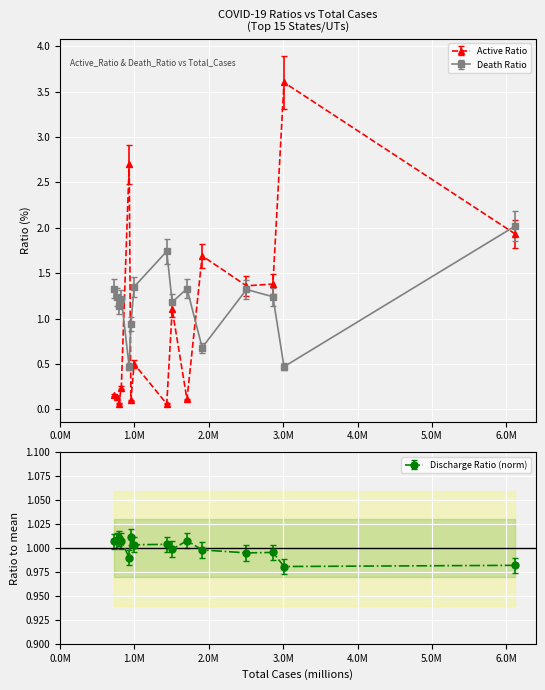

What is the highest value of the Discharge_Ratio_(%) series?

1.0